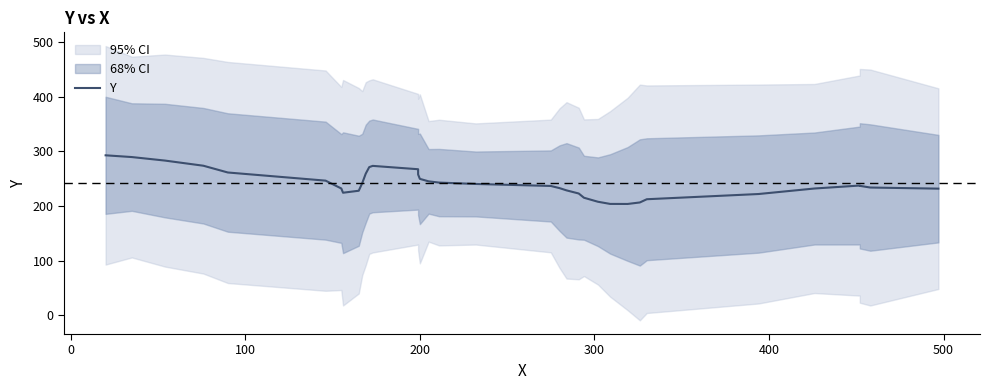

Does the chart display data point markers on the line(s)?

No